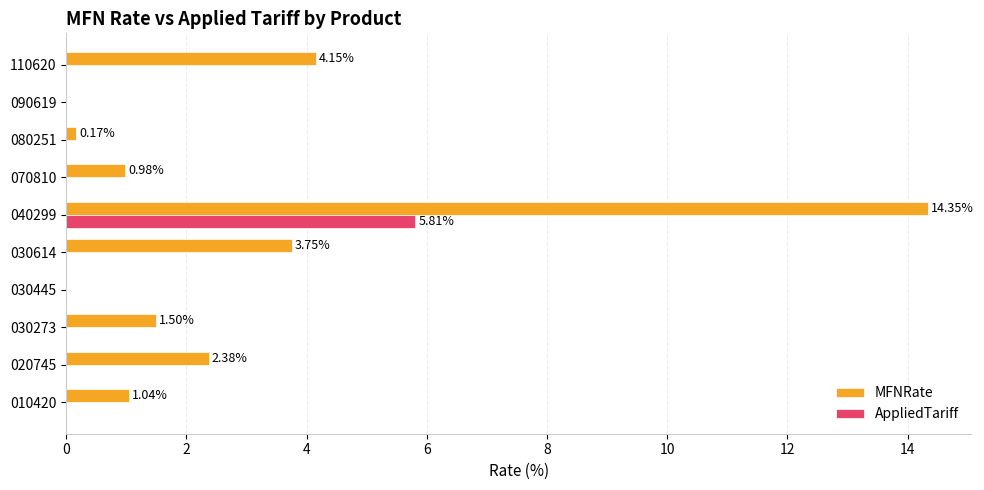

Which series has the largest total across all categories?

MFNRate